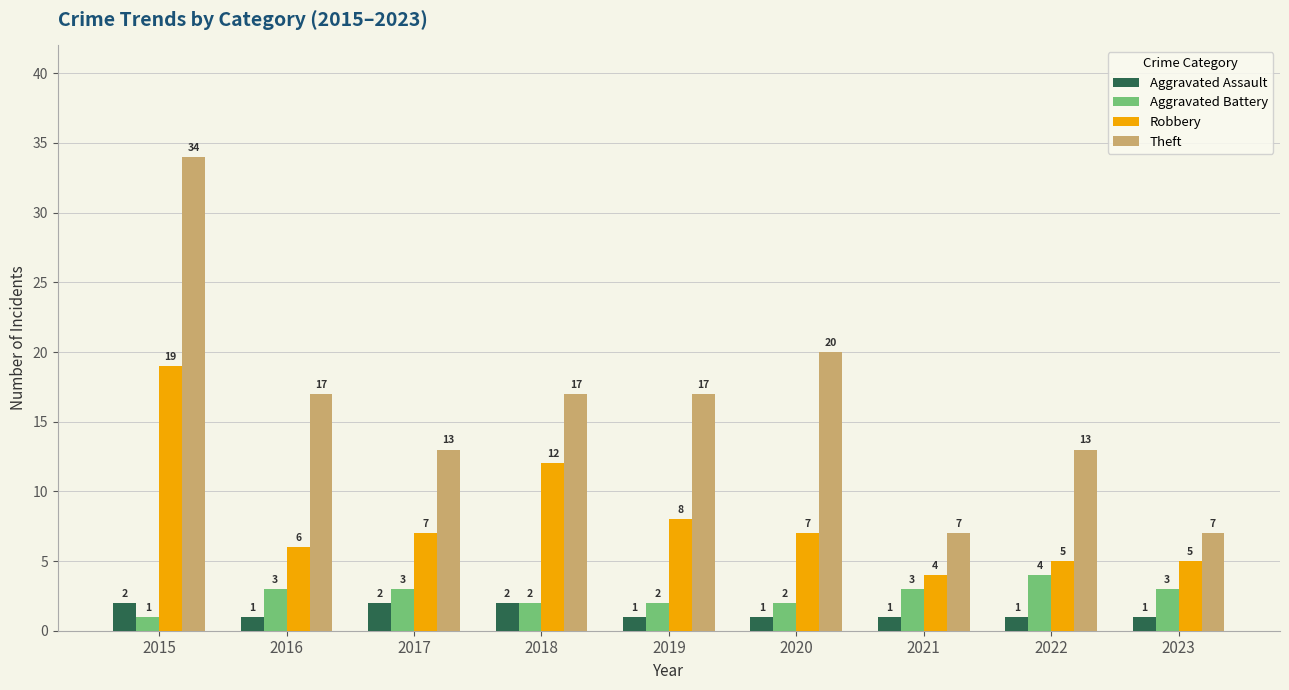

Reading right to left, what are all the values shown in this chart?

Aggravated Assault: 1	1	1	1	1	2	2	1	2
Aggravated Battery: 3	4	3	2	2	2	3	3	1
Robbery: 5	5	4	7	8	12	7	6	19
Theft: 7	13	7	20	17	17	13	17	34